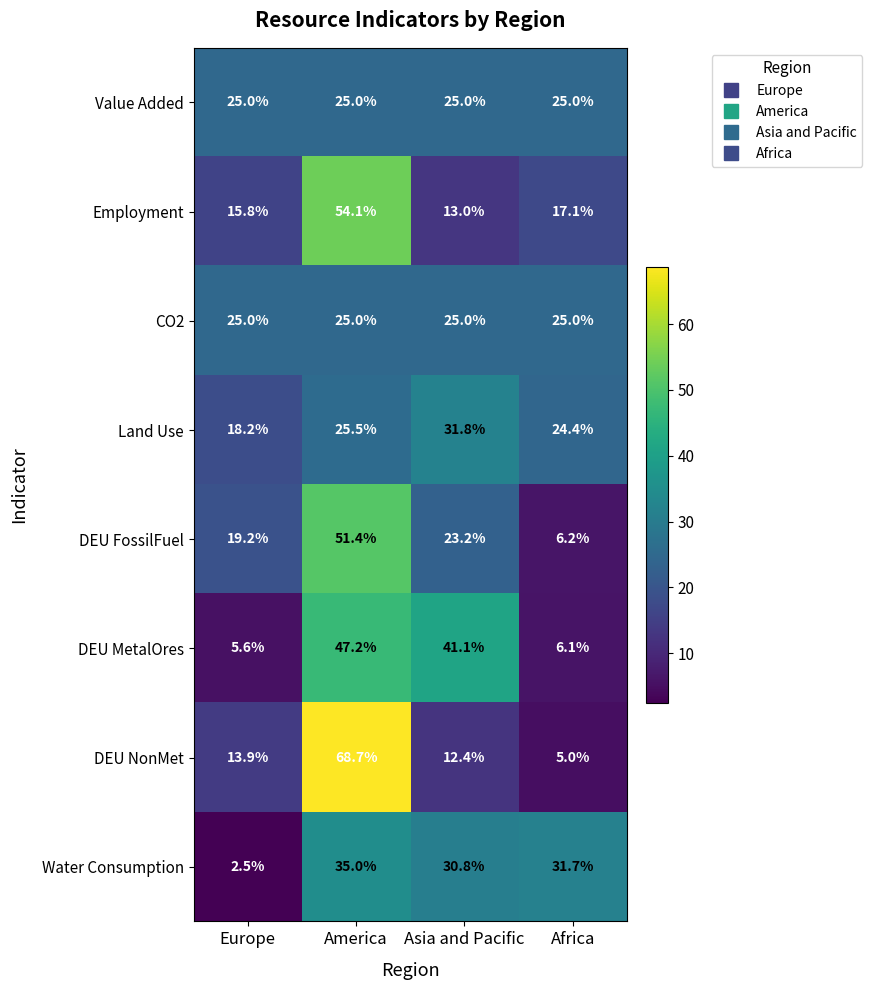

Rank the categories by Employment value from highest to lowest.

America, Africa, Europe, Asia and Pacific